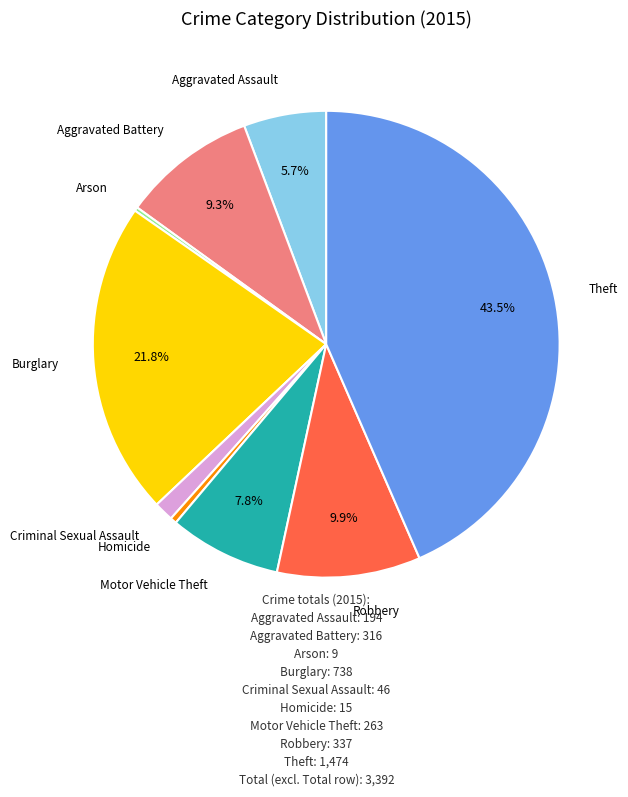

Does any single category account for the majority?

No